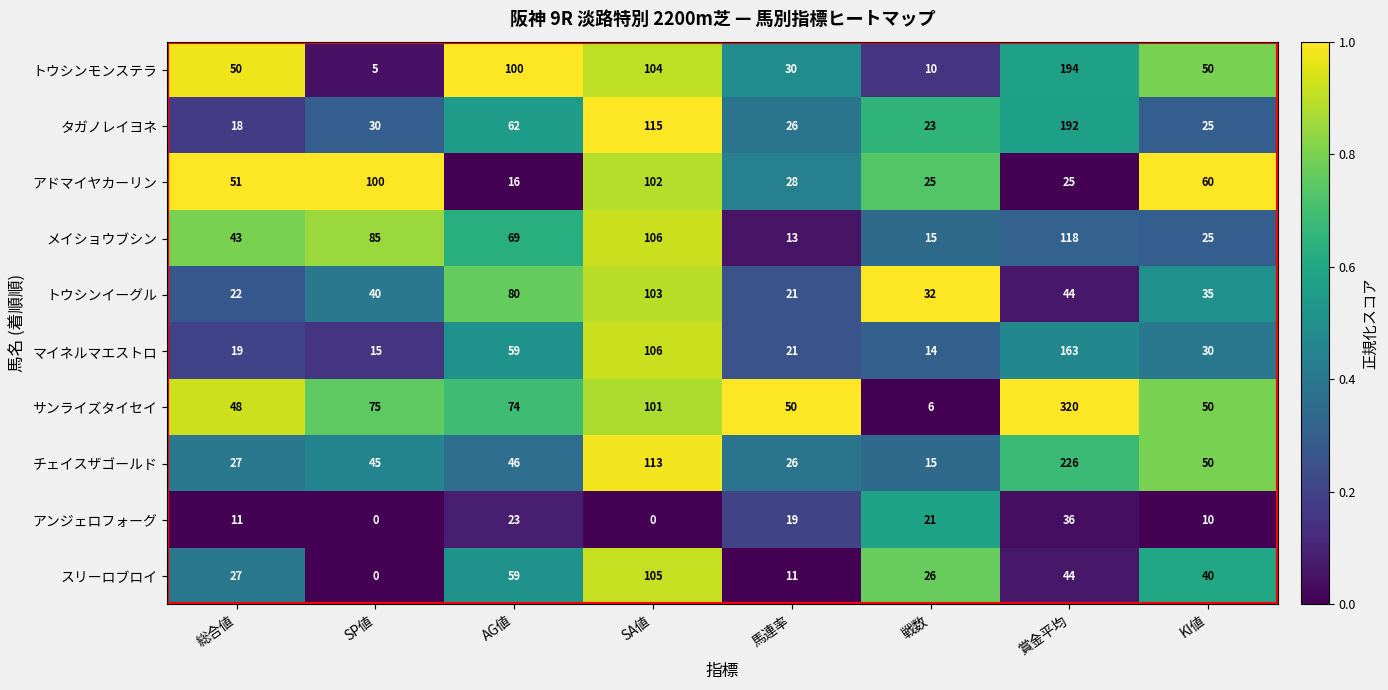

Which series has the widest spread of values?

サンライズタイセイ